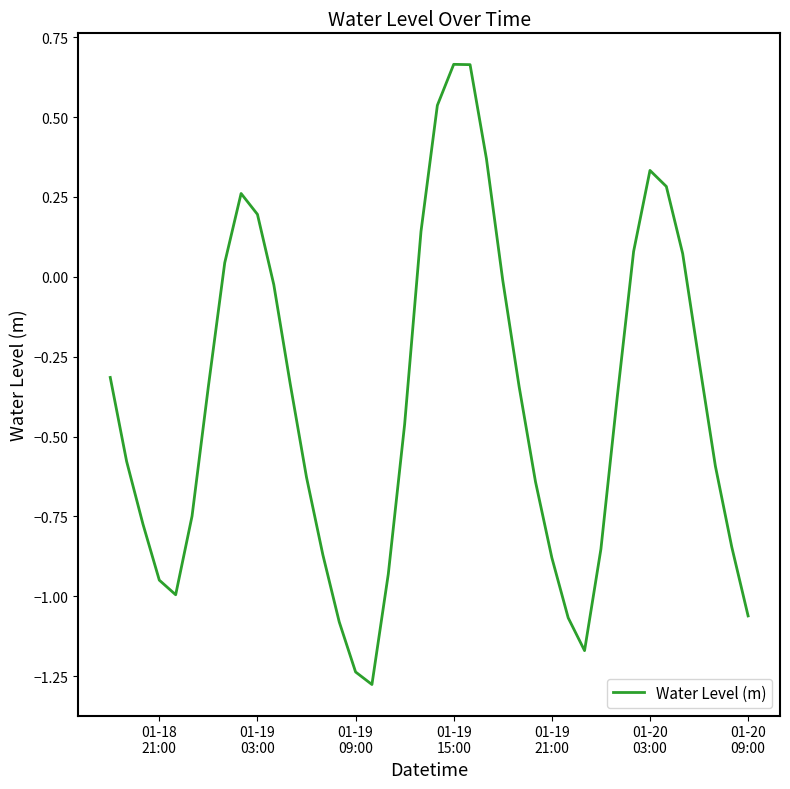

What is the difference between the maximum and minimum values?

1.9